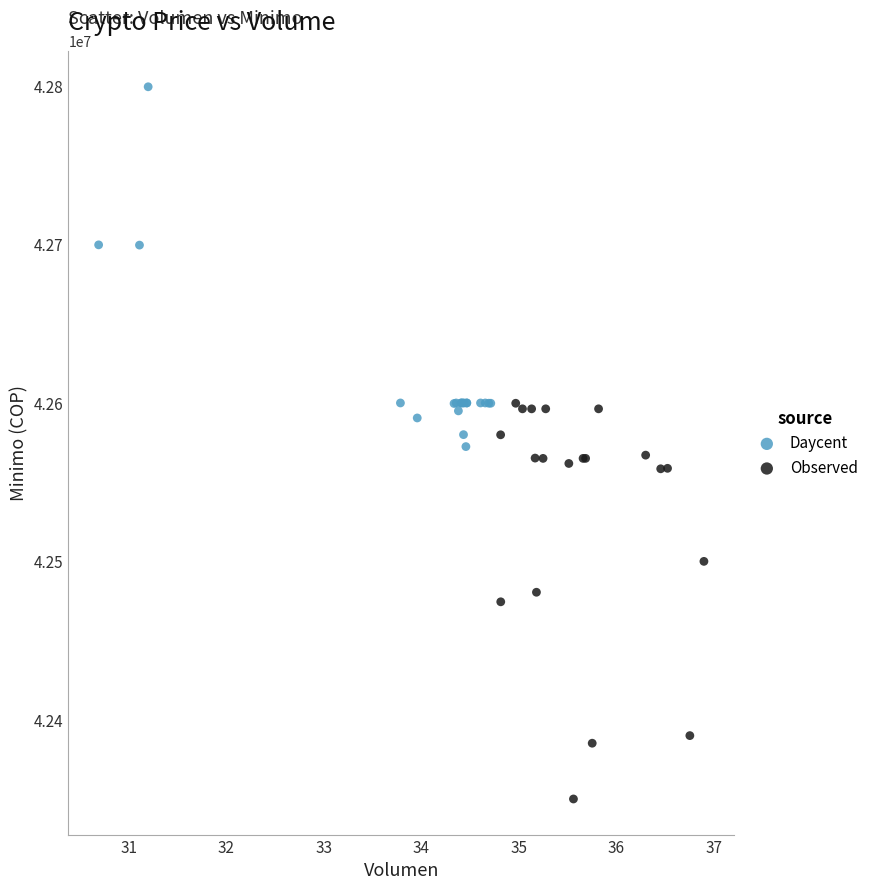

Which series contains the highest Y value?

Daycent